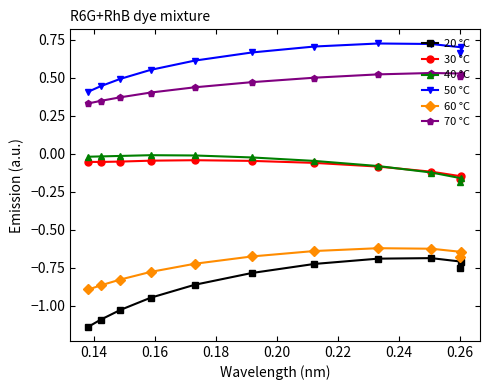

Which series has the largest range (max minus min)?

20 °C